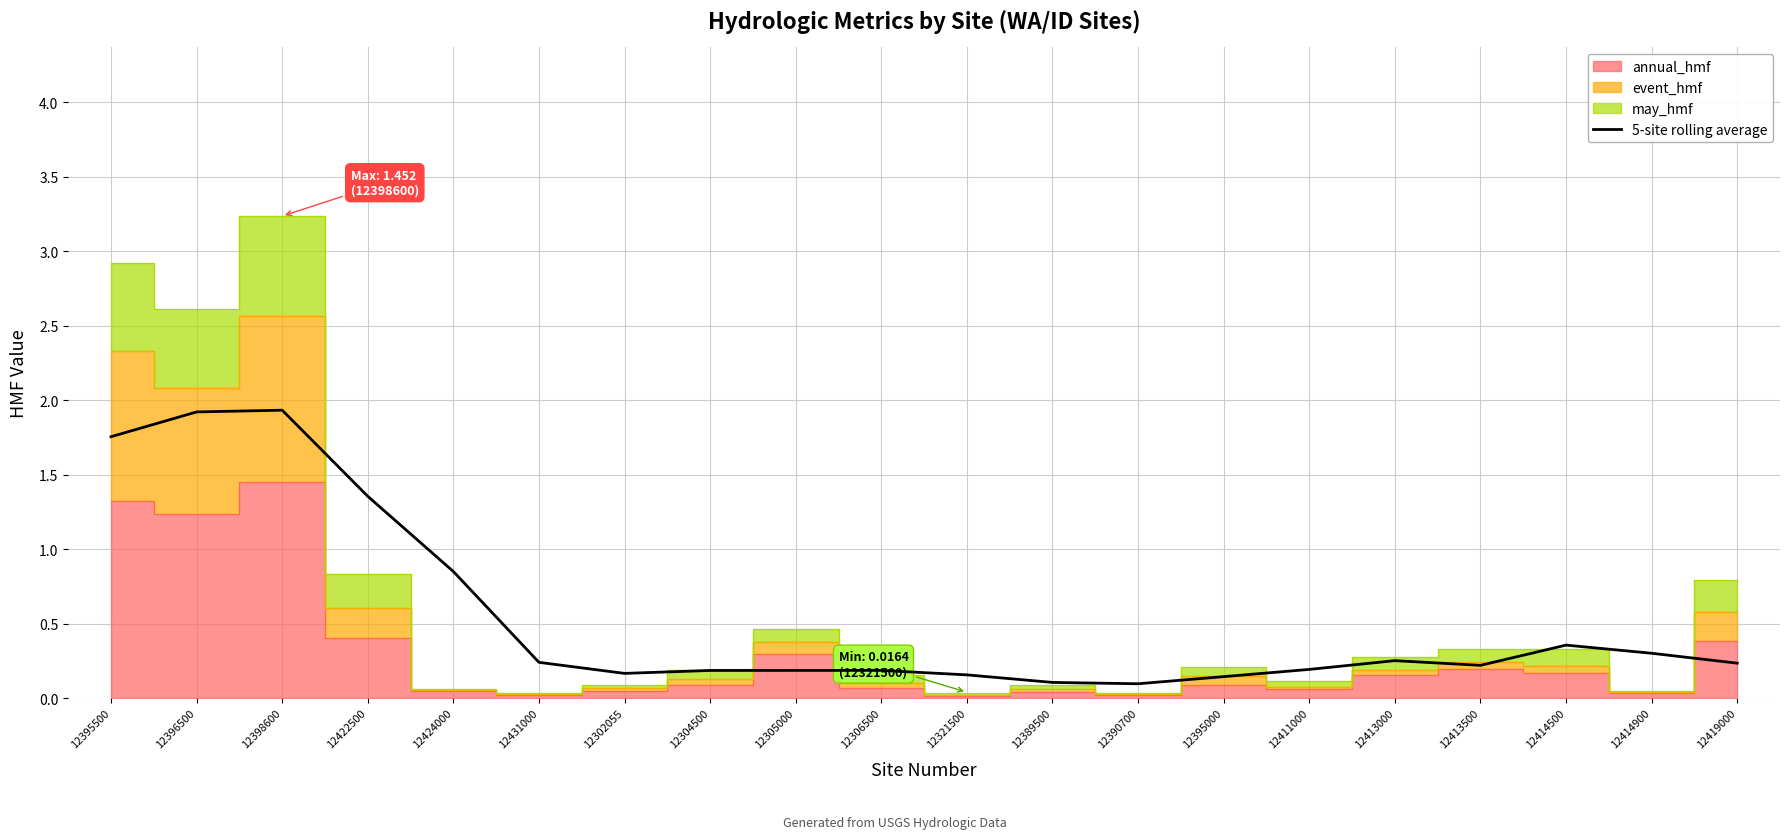

How many lines are shown in the chart?

1